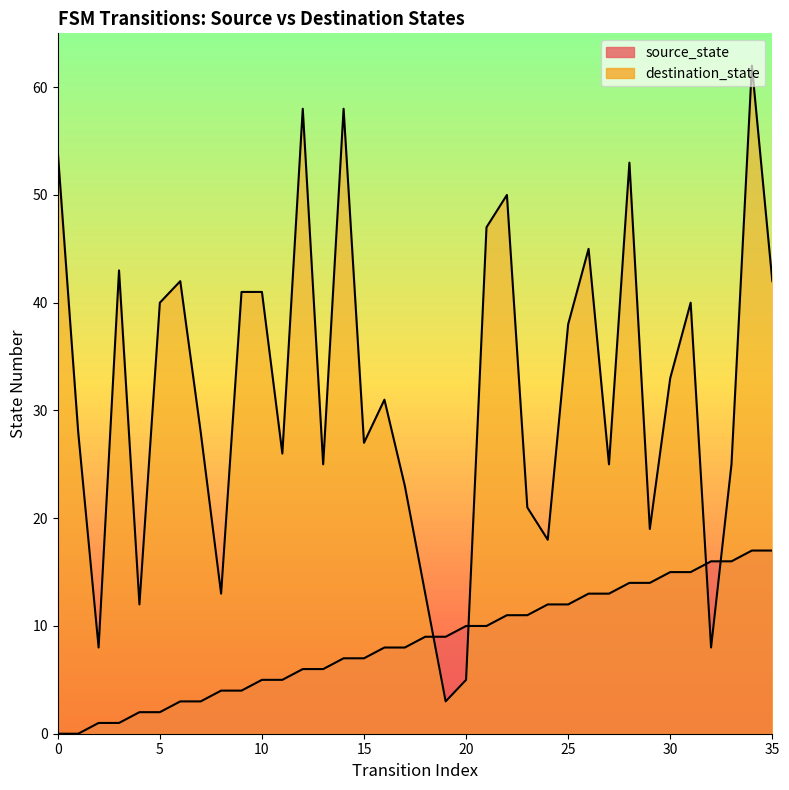

What is the average value of the destination_state series?

32